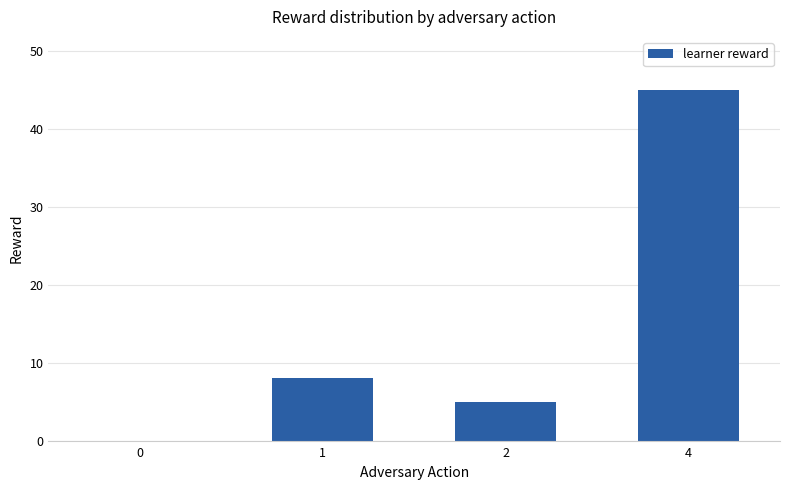

What is the approximate value at 2?

5